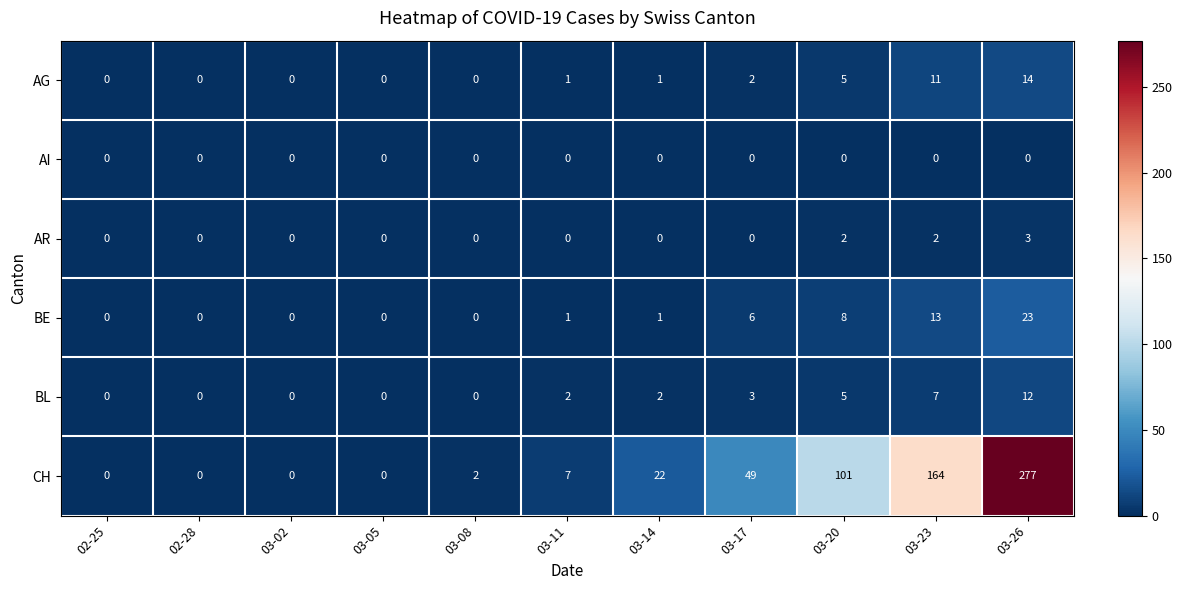

At how many categories does at least one series exceed 78?

3